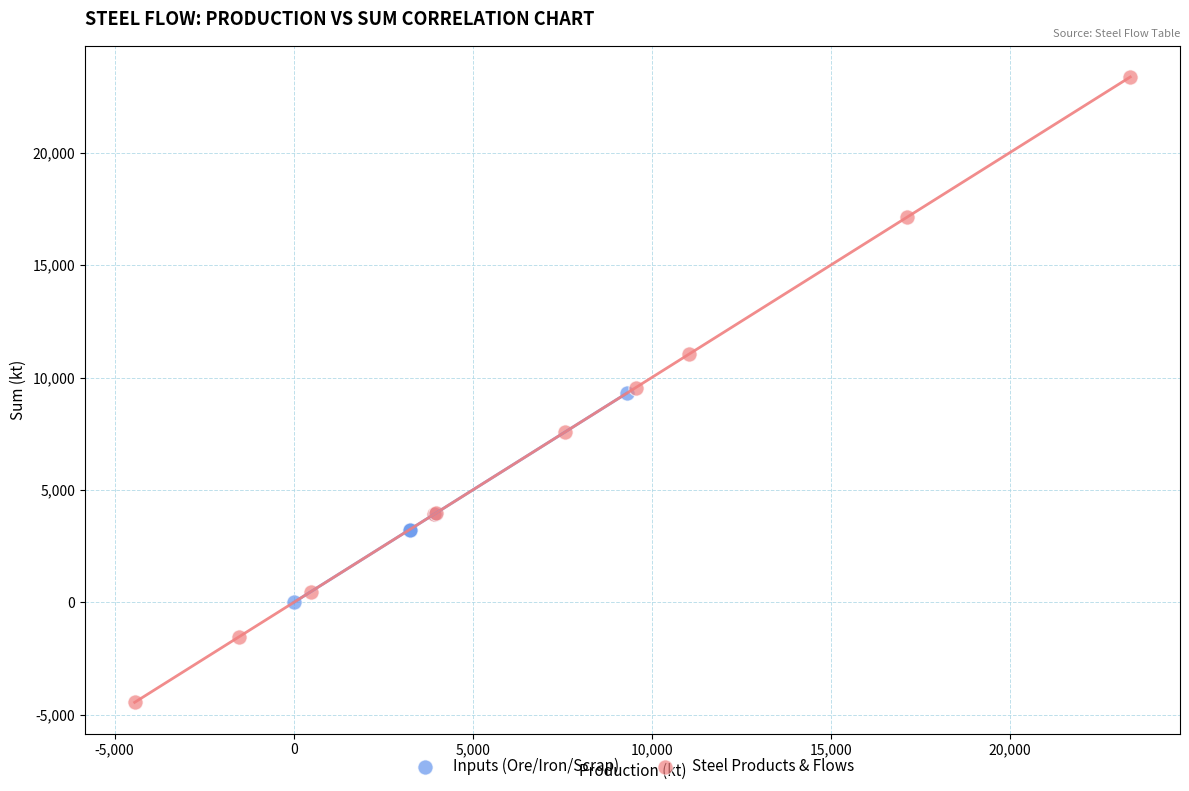

Which series contains the lowest Y value?

Steel Products & Flows